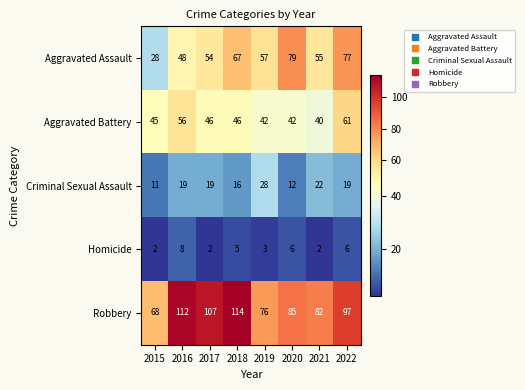

The value of Aggravated Battery at 2019 is 57. True or false?

False